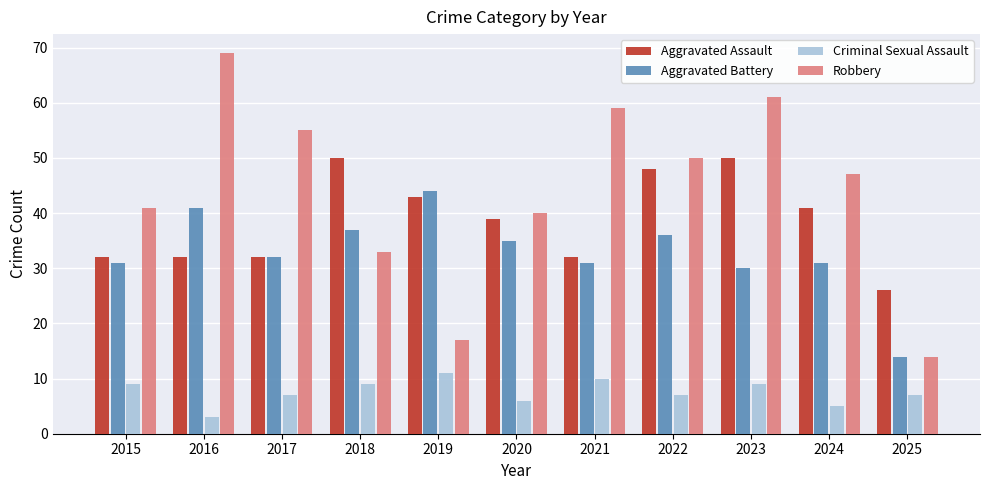

What is the maximum value for Robbery?

69